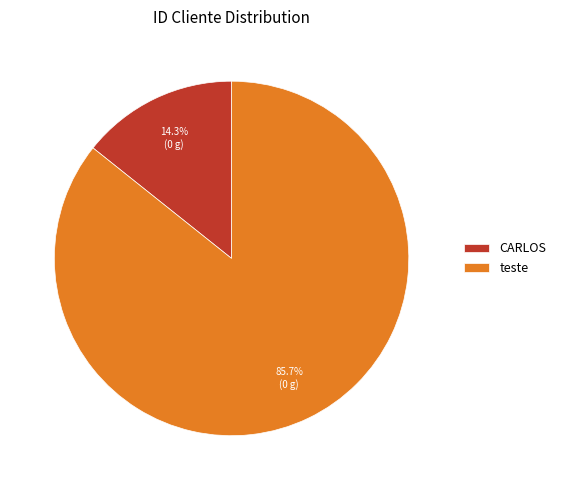

To the nearest percent, what portion does CARLOS represent?

14%